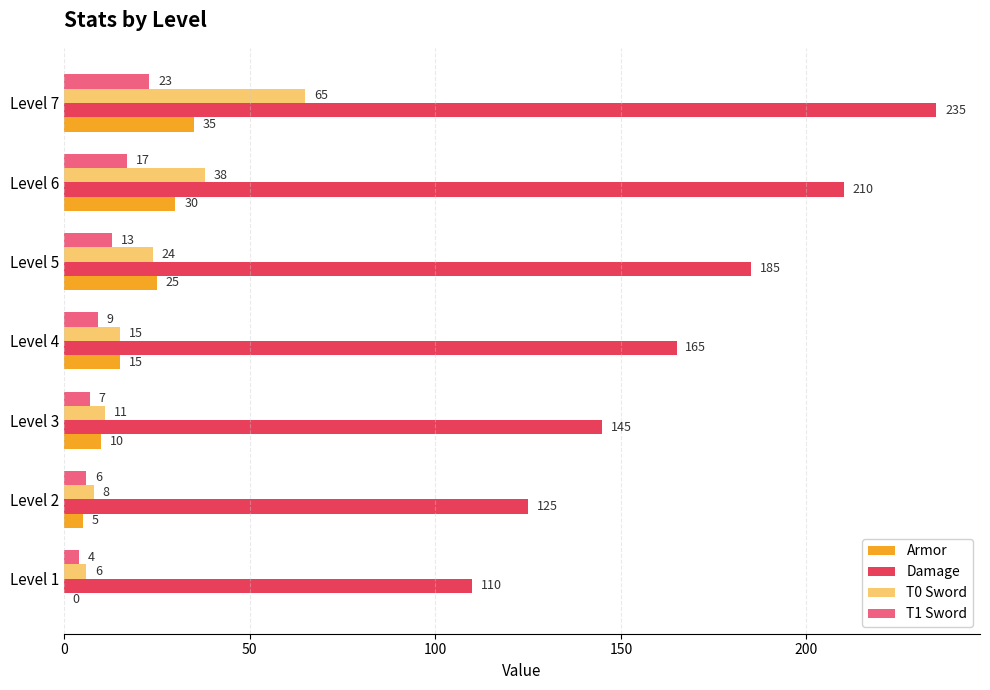

Is the value of T1 Sword at Level 3 greater than the value of Damage at Level 7?

No